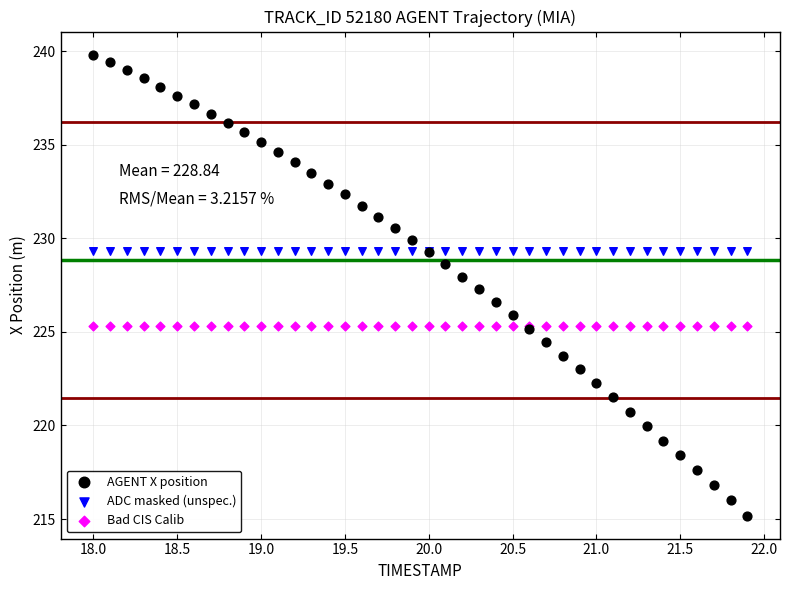

Which series reaches the minimum Y coordinate?

AGENT X position